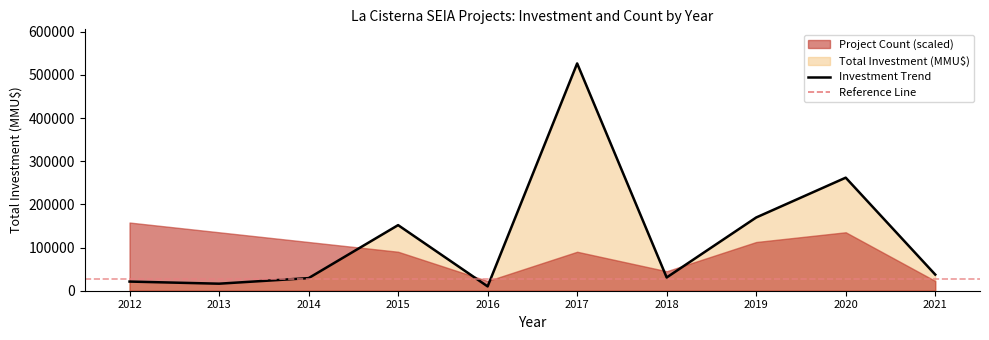

Which label corresponds to the largest value in the chart?

2017